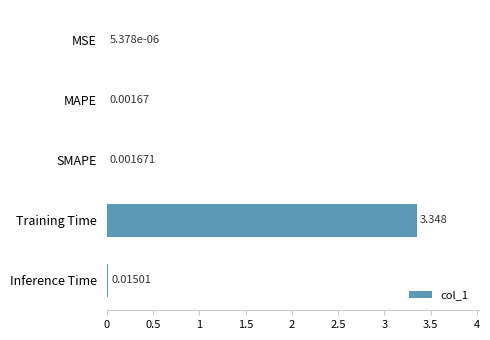

Which has a higher value, SMAPE or MSE?

SMAPE